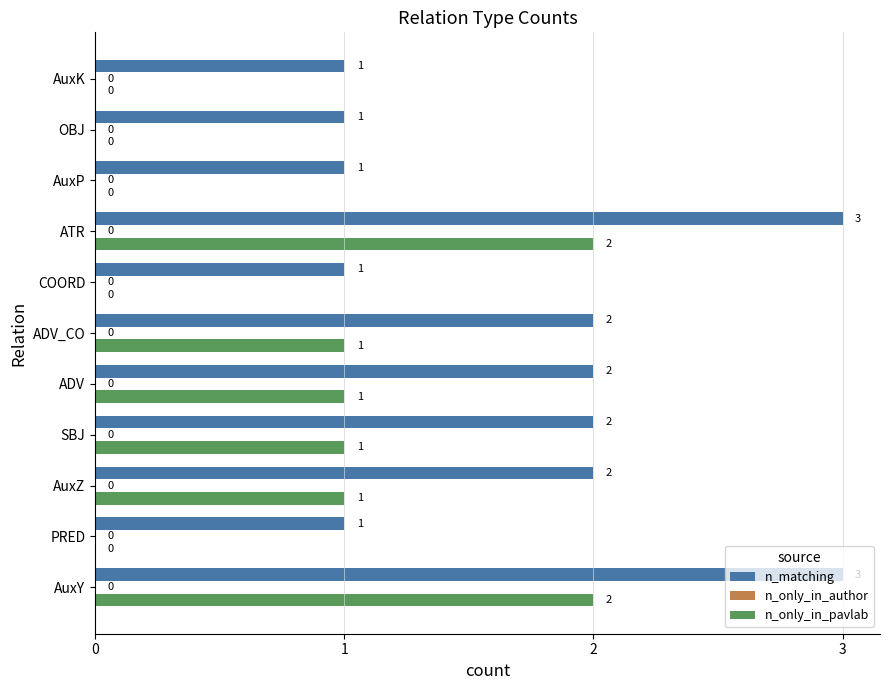

What is the sum of the n_matching values at SBJ and ADV_CO?

4